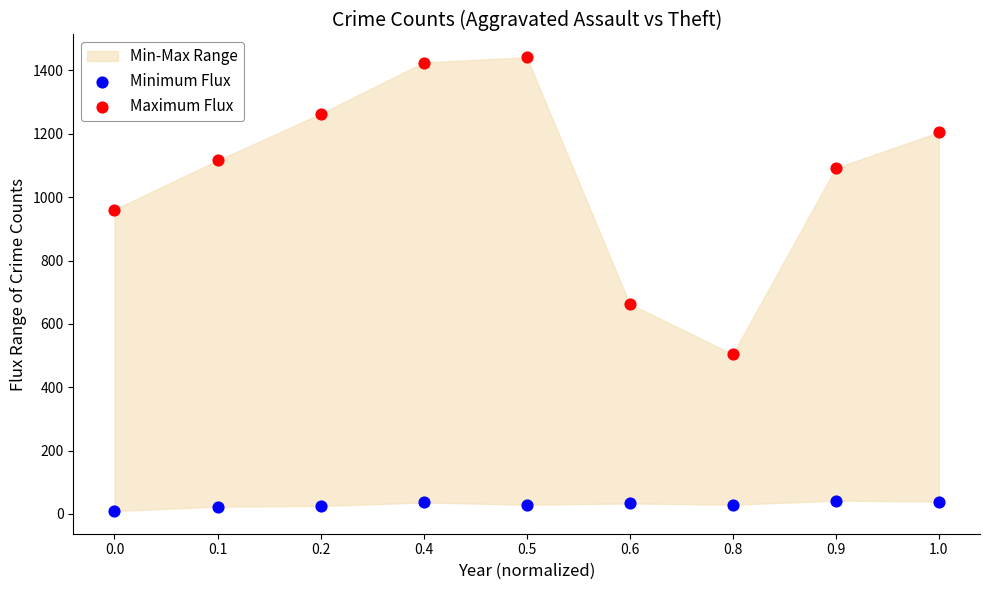

Across all data points, what is the range of Y values (max minus min)?

1433